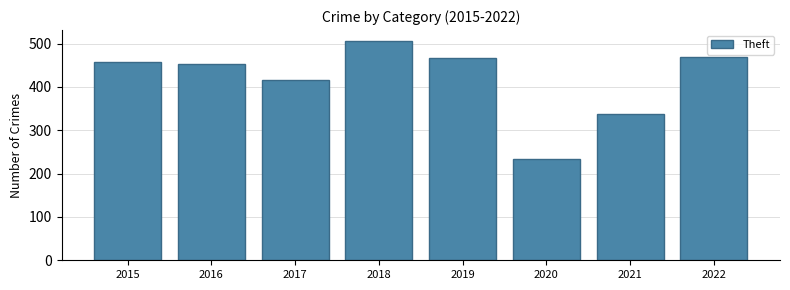

What is the difference between the second highest and minimum values?

236